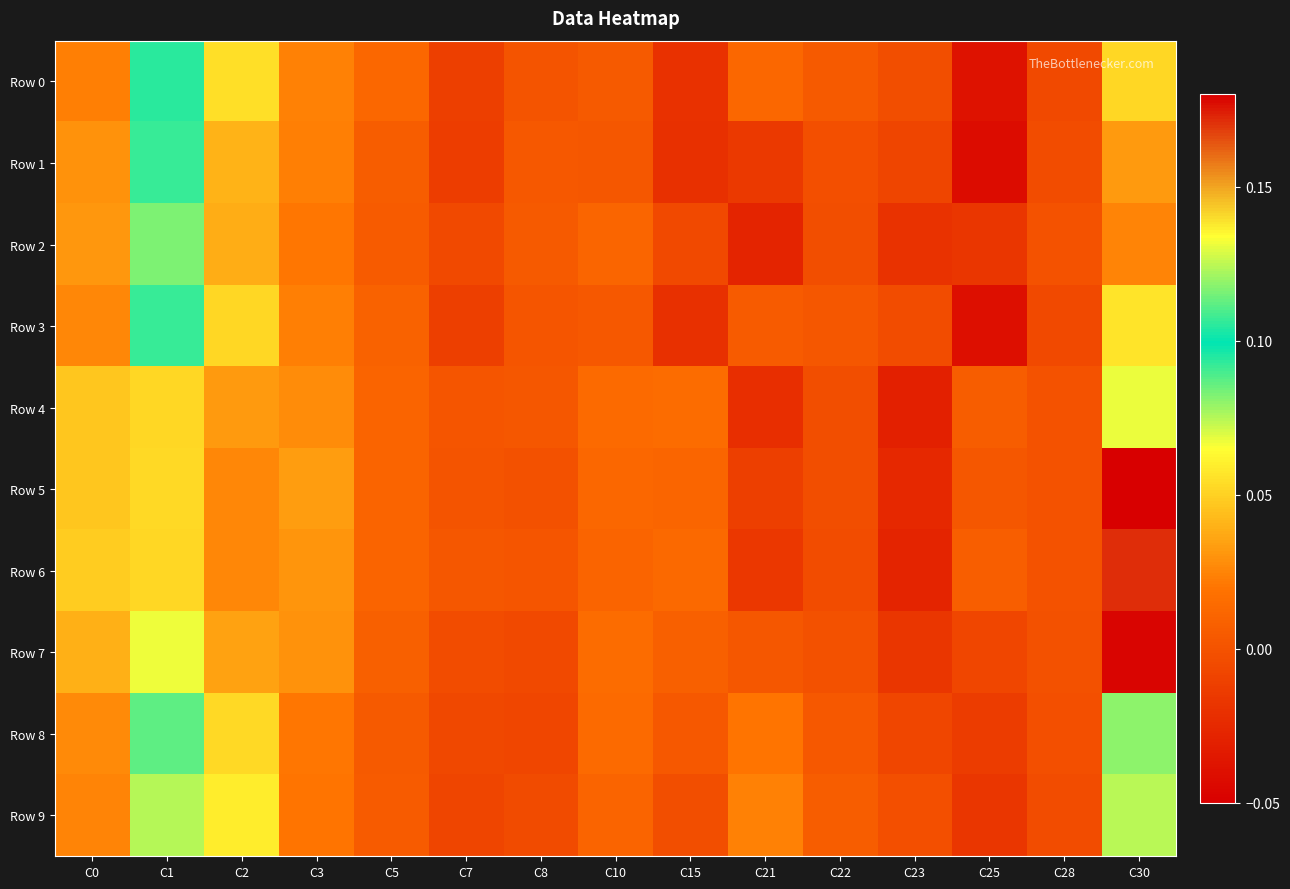

At C30, list the series in order from smallest to largest.

Row 2, Row 1, Row 0, Row 3, Row 9, Row 8, Row 4, Row 6, Row 7, Row 5